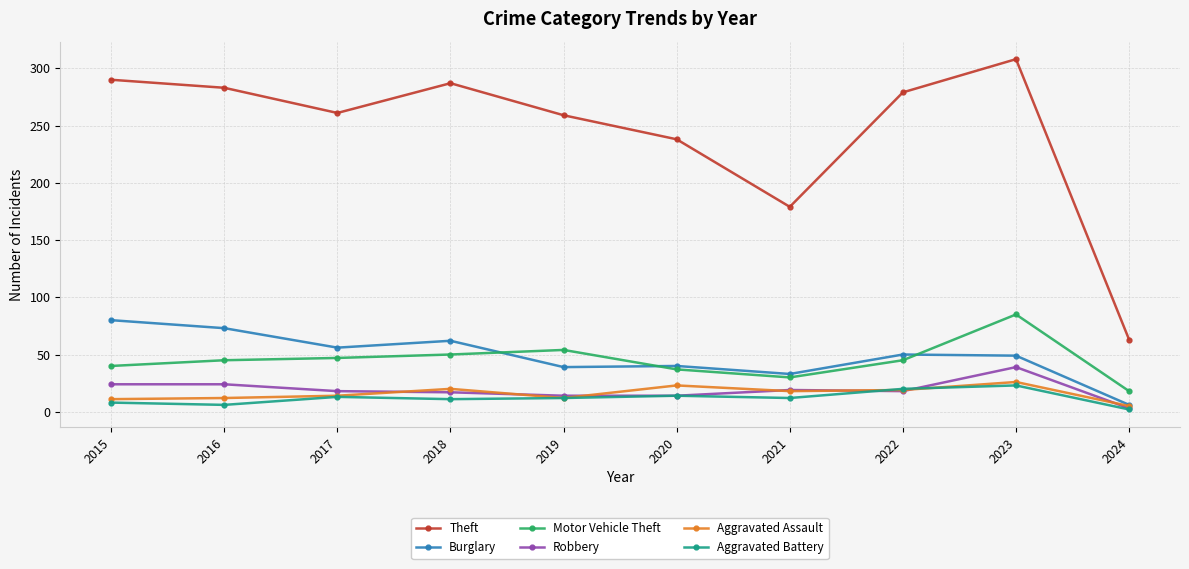

Count the number of data series in this chart.

6